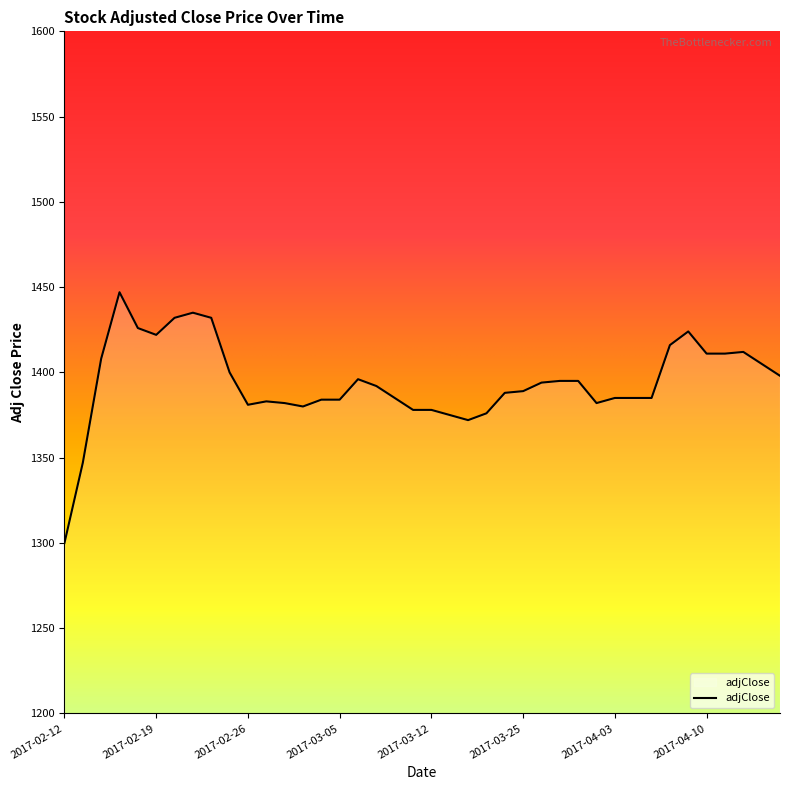

How many lines are shown in the chart?

1